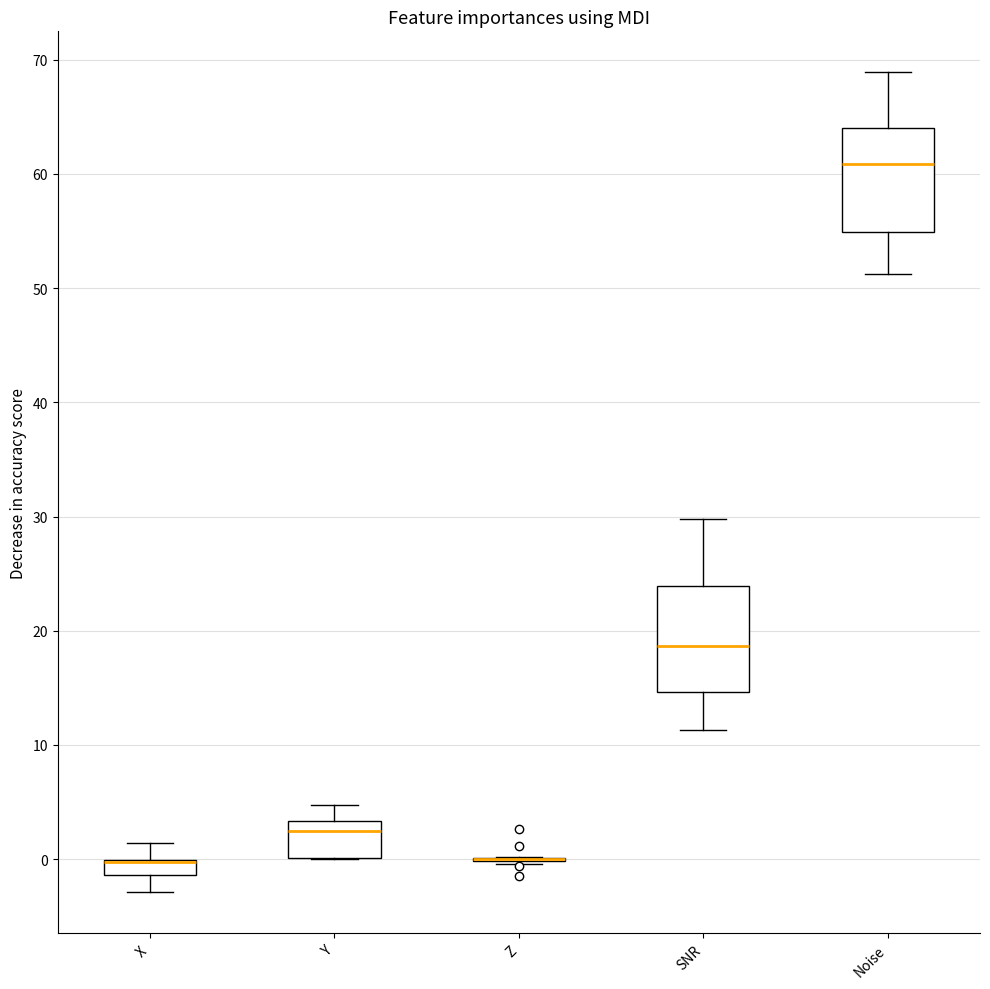

Where is the lower edge of the box for X on the y-axis? The values are not printed on the chart, so give them approximately, as read against the axis.

-1